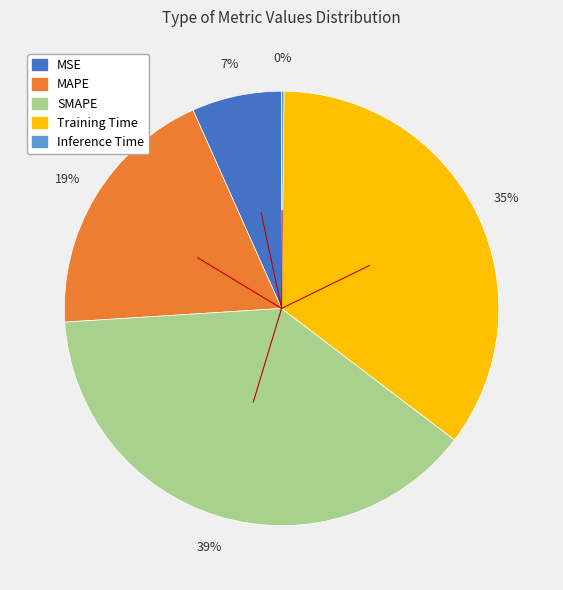

Is there any slice that represents more than half of the pie?

No